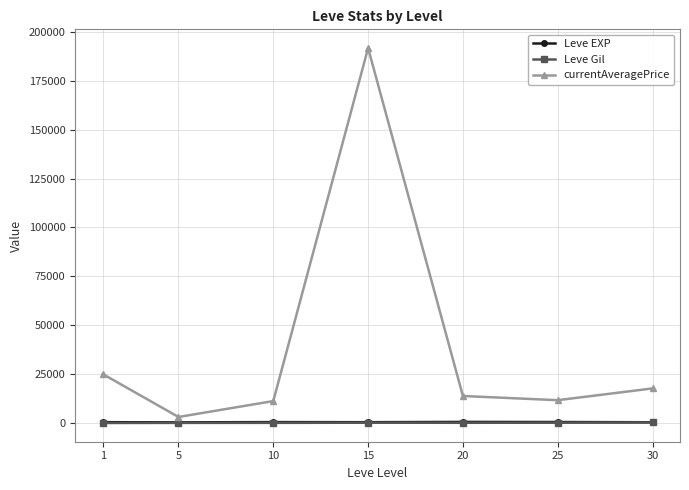

The Leve EXP series shows 510.0 at 15. True or false?

True